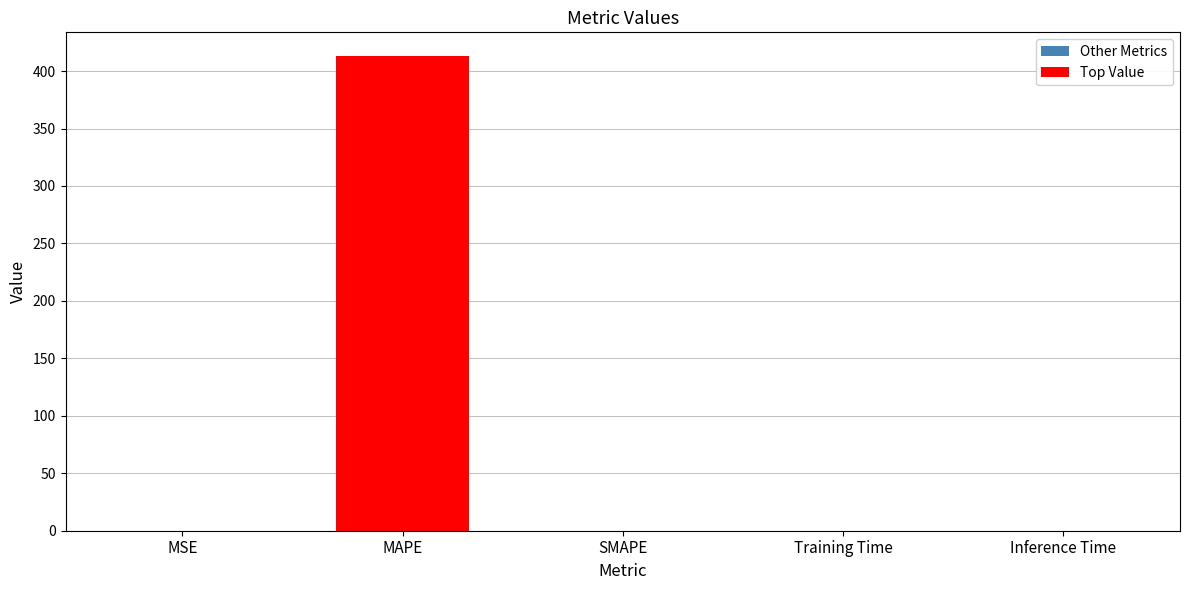

Which label corresponds to the largest value in the chart?

MAPE